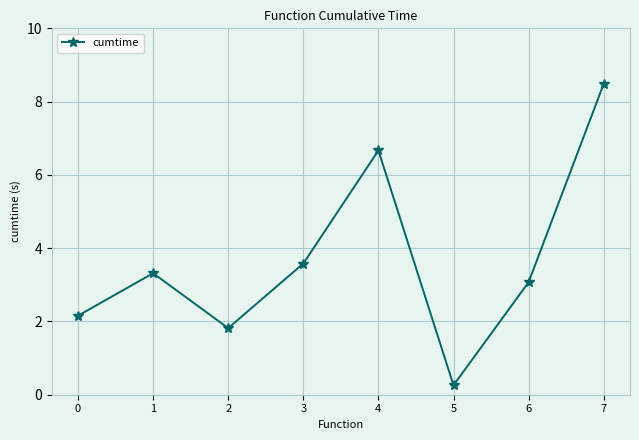

Count the number of data series in this chart.

1